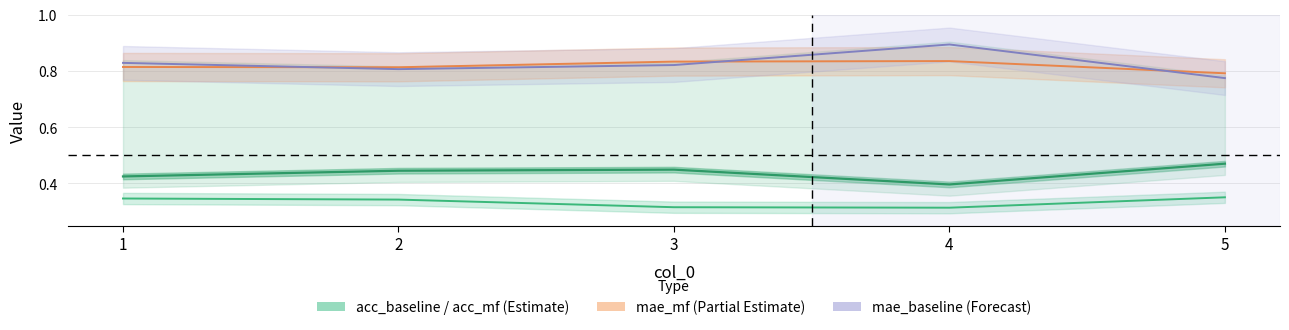

What are all the series names shown in the legend?

acc_baseline, acc_mf, mae_mf, mae_baseline